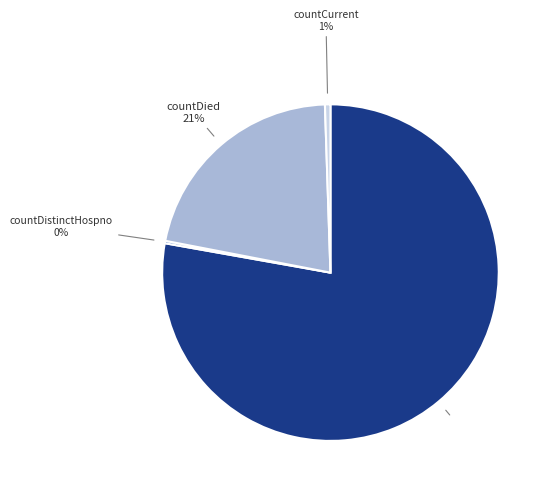

What is the majority slice?

count